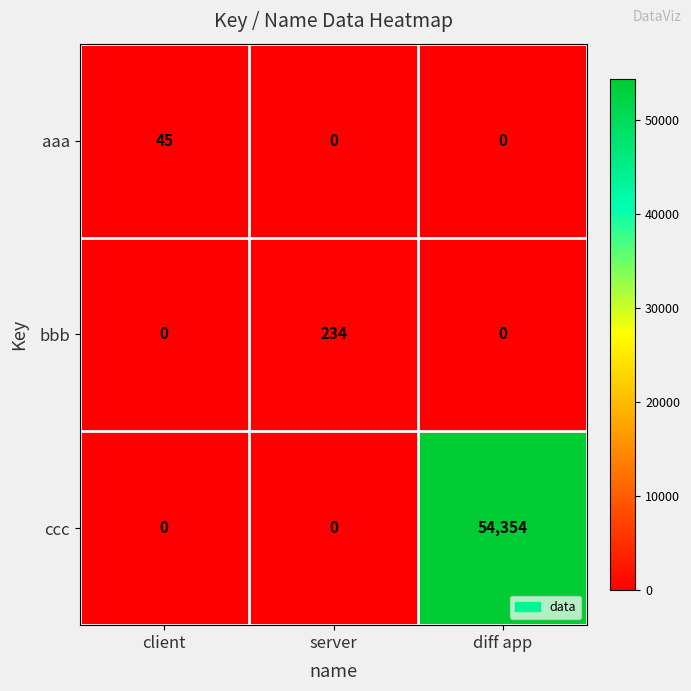

True or false: ccc has a value of 54354 at diff app.

True